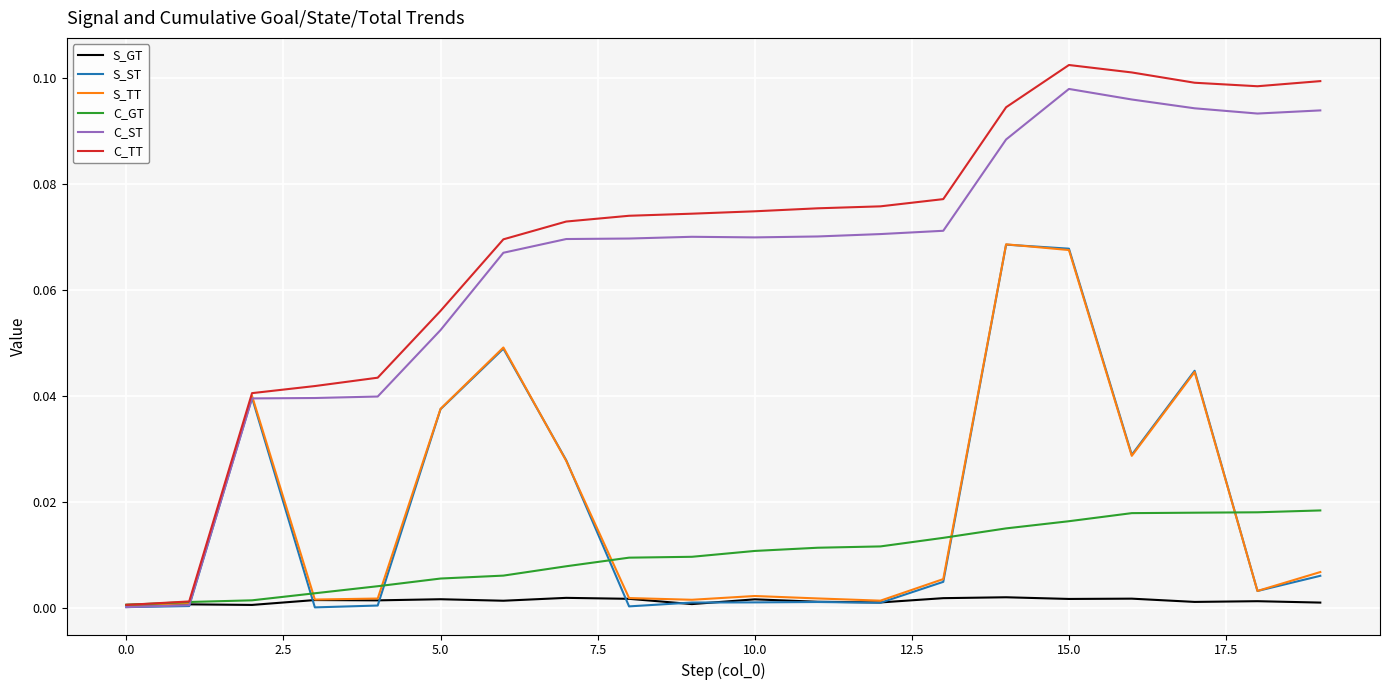

Which series has the widest spread of values?

C_TT